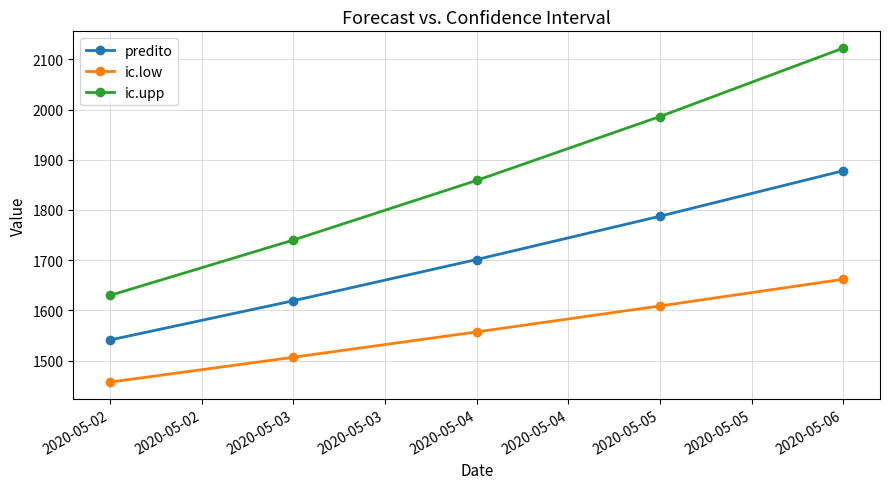

Reading right to left, list all the values displayed in this chart.

predito: 1878.2	1787.5	1701.3	1619.2	1541.1
ic.low: 1662.0	1608.8	1557.1	1506.7	1457.1
ic.upp: 2122.5	1986.1	1858.8	1740.1	1629.8